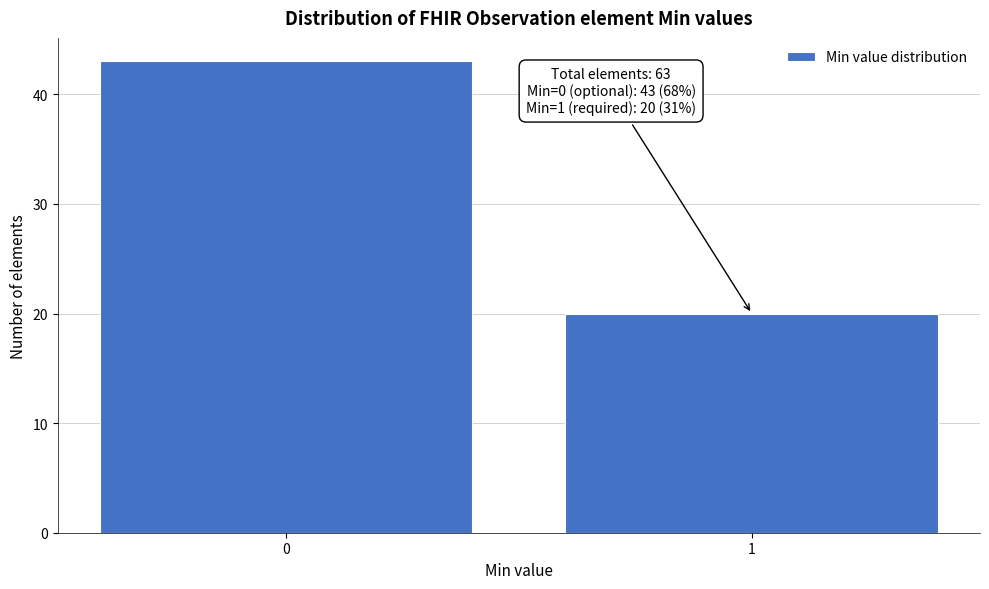

Reading right to left, list all the values displayed in this chart.

1=20	0=43